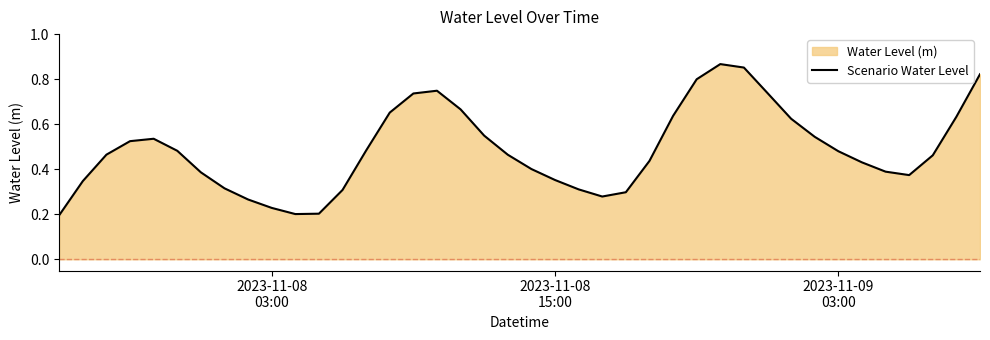

Does the chart have visible grid lines?

No